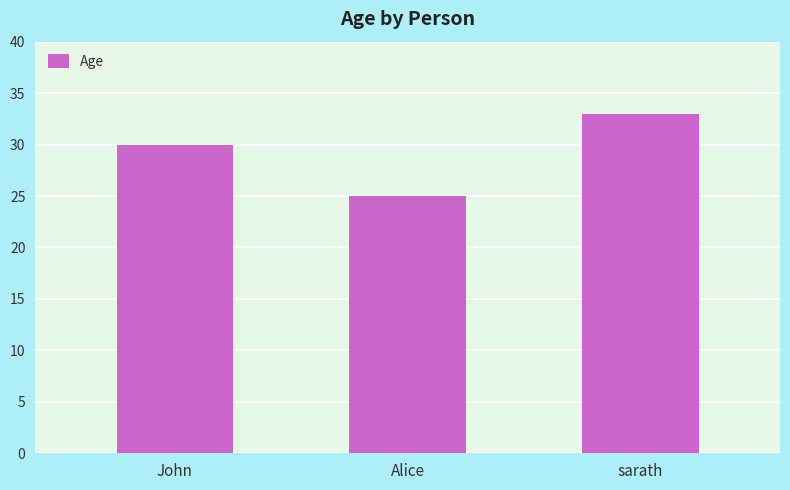

Reading left to right, extract all data points from this chart.

30	25	33